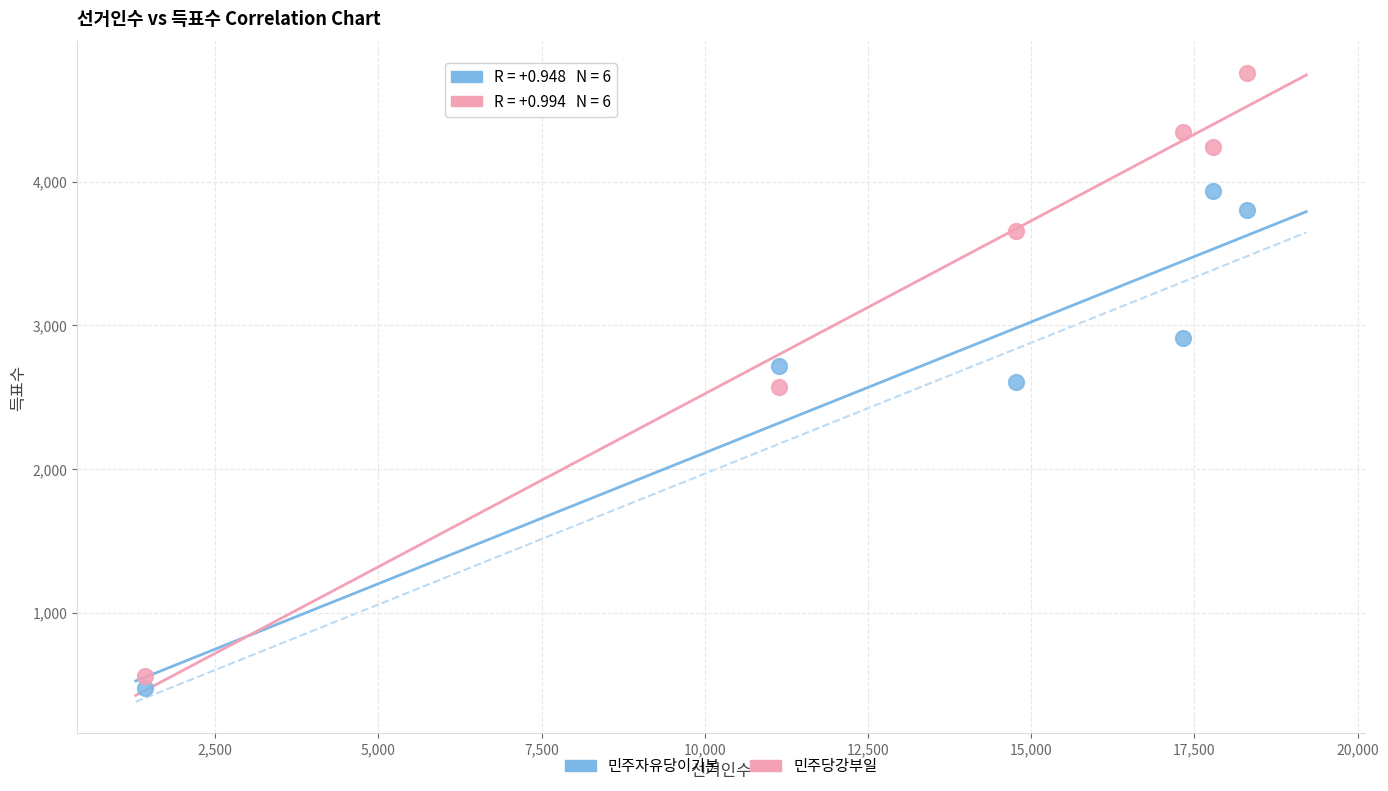

Across all data points, what is the average X value?

13458